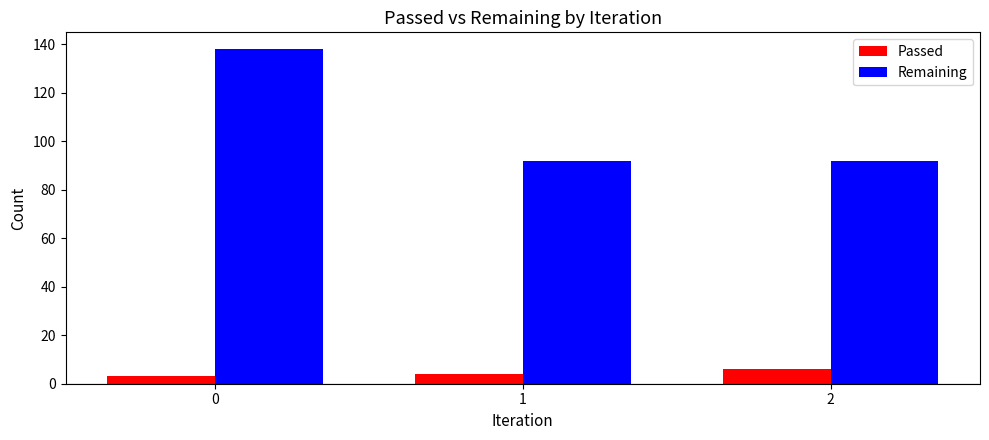

Is the value of Remaining at 0 greater than the value of Passed at 1?

Yes